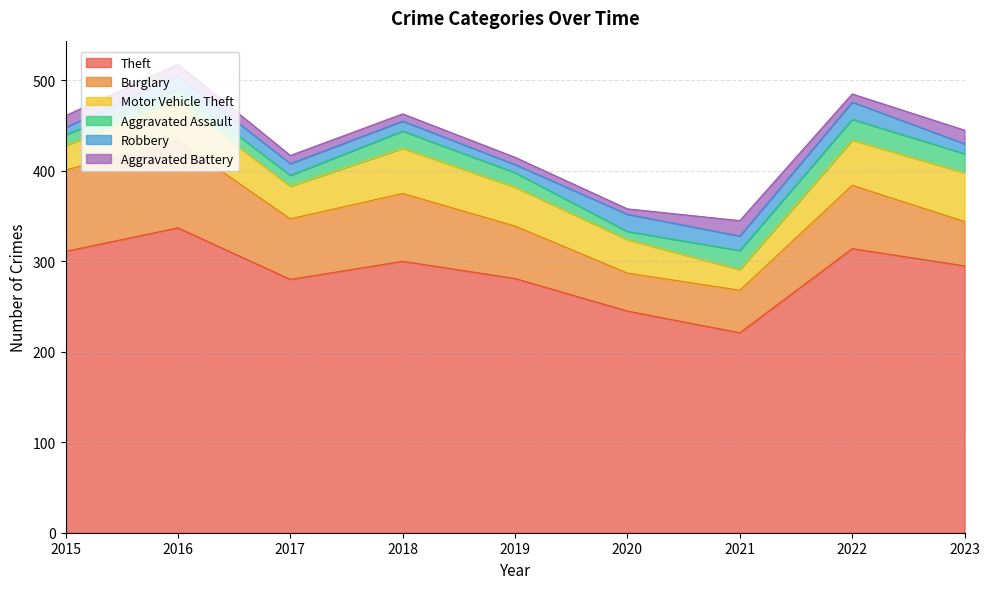

What is the value of the Theft point at the 7th from the left?

221